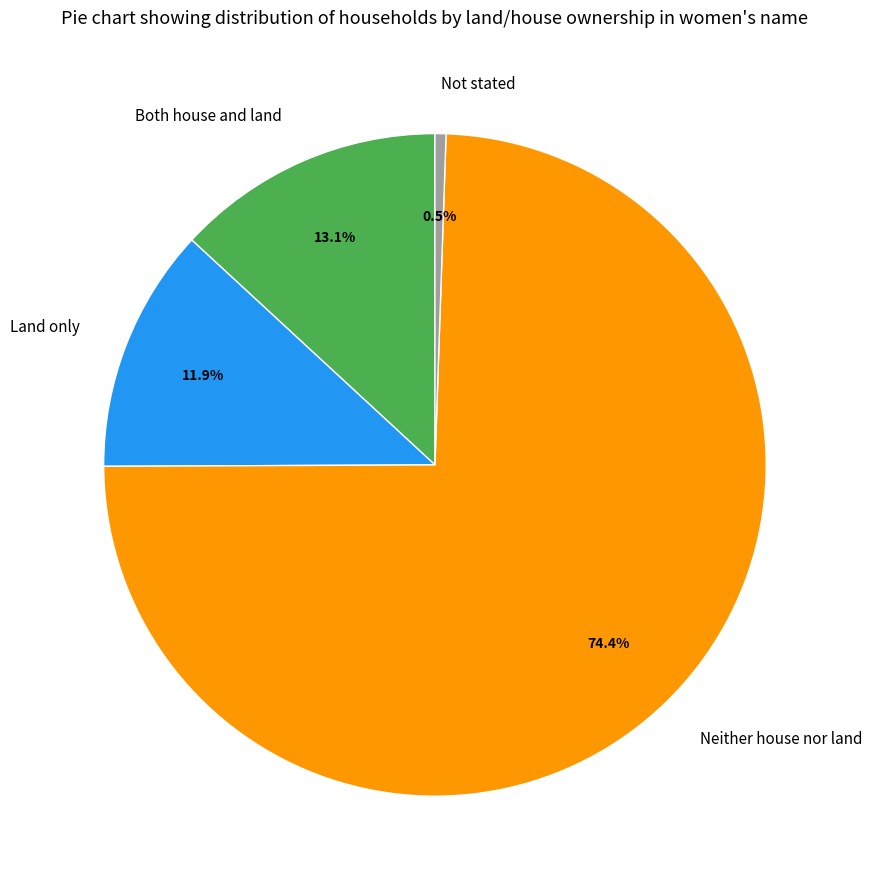

True or false: Both house and land accounts for 13% of the total.

True